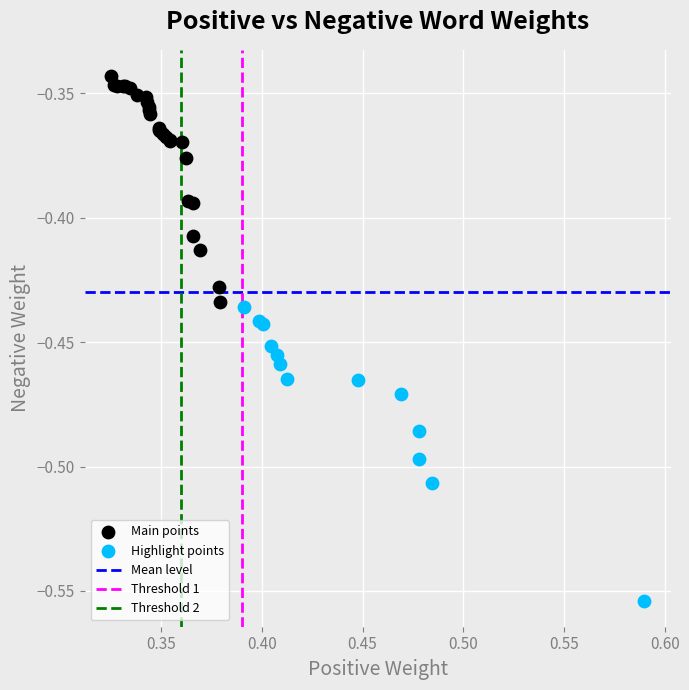

Which series contains the lowest Y value?

Highlight points